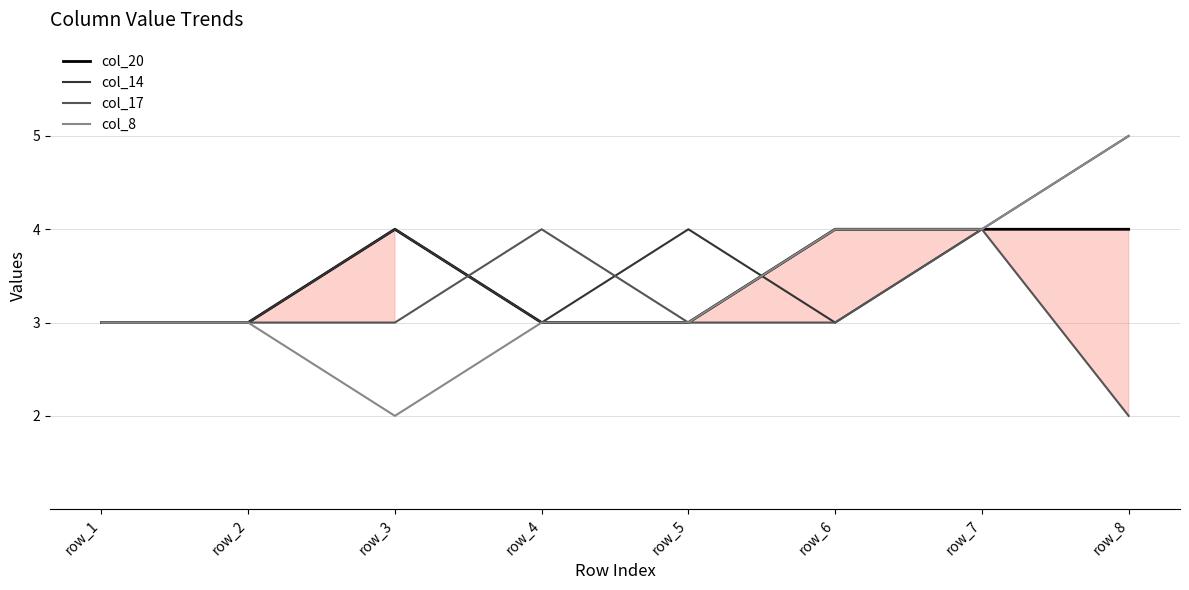

The col_20 series shows 3 at row_4. True or false?

True